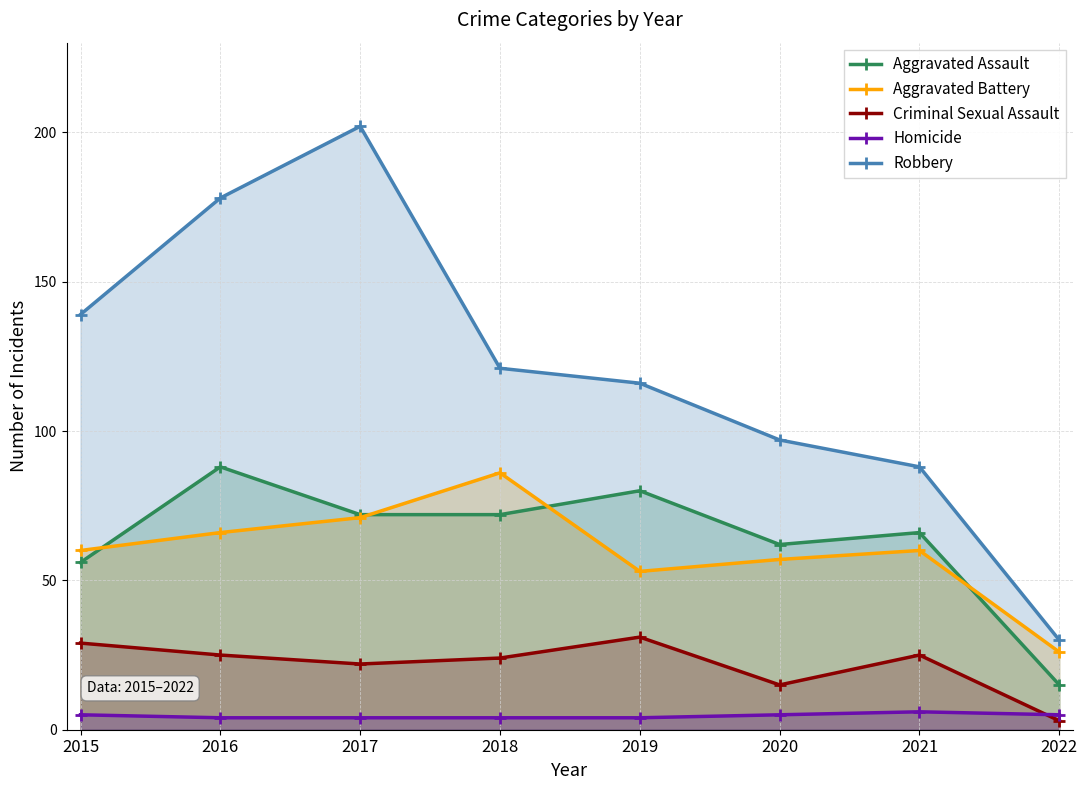

What is the sum of all Homicide values?

37